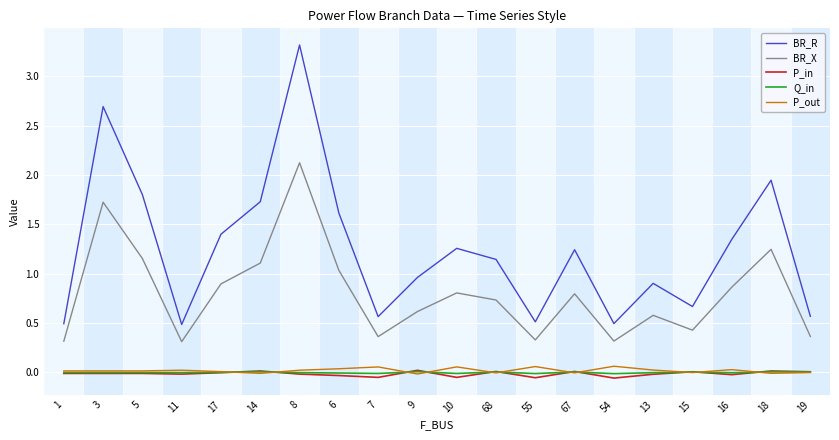

True or false: P_in has a value of 0.0 at 14.

True